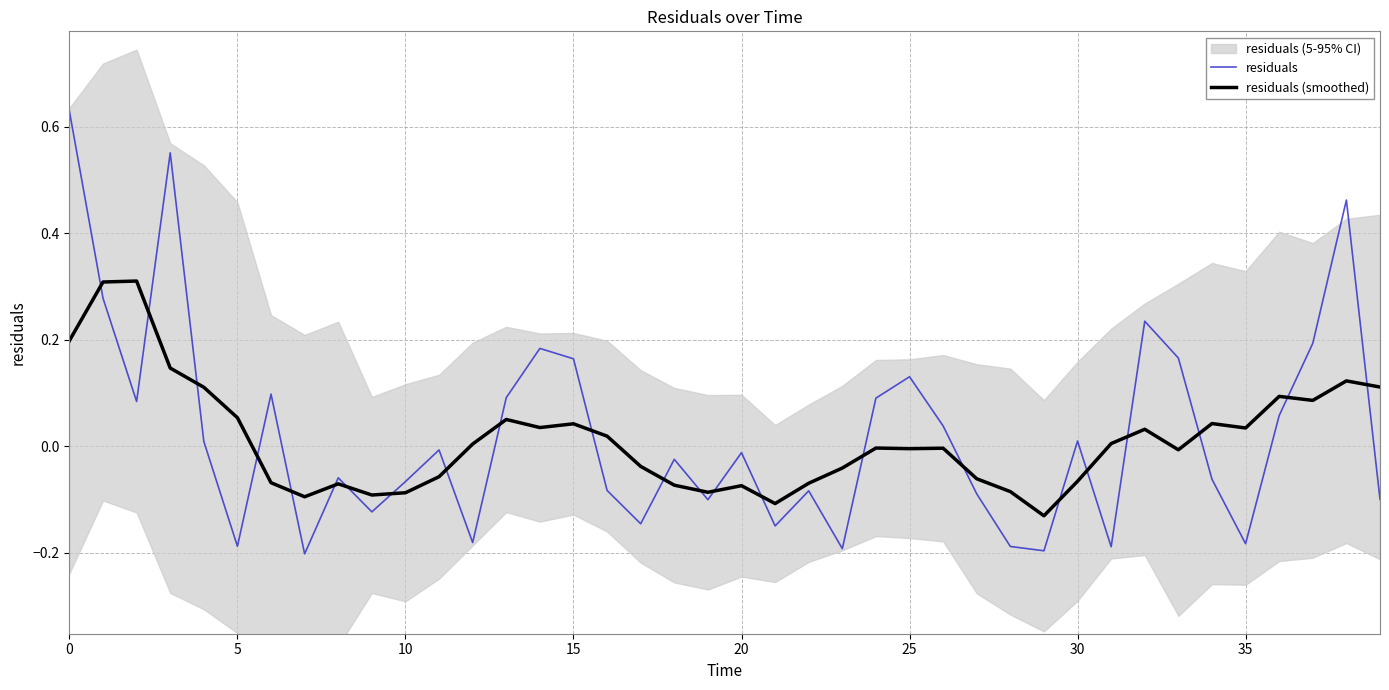

List the series in order of their peak value, highest first.

residuals, residuals (smoothed)